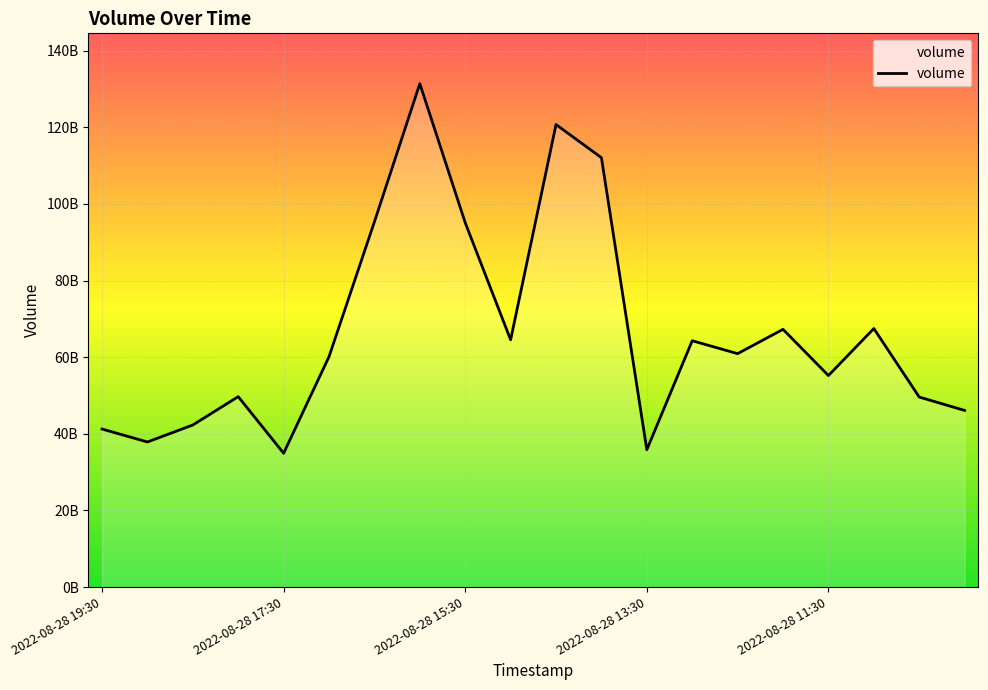

Does the chart display data point markers on the line(s)?

No